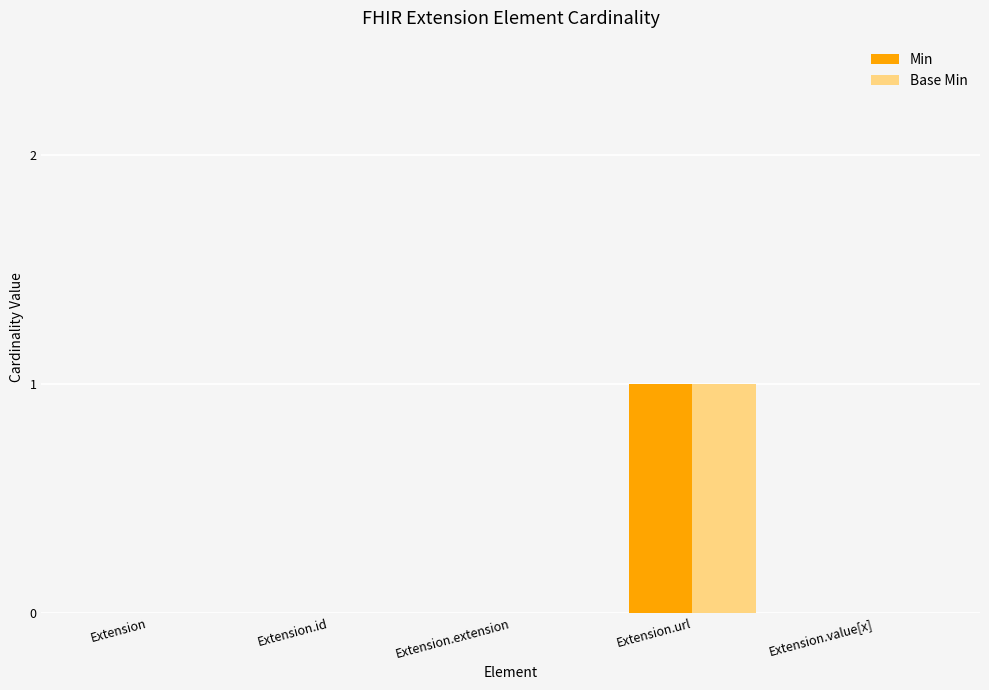

Which category has the highest value across all series?

Extension.url